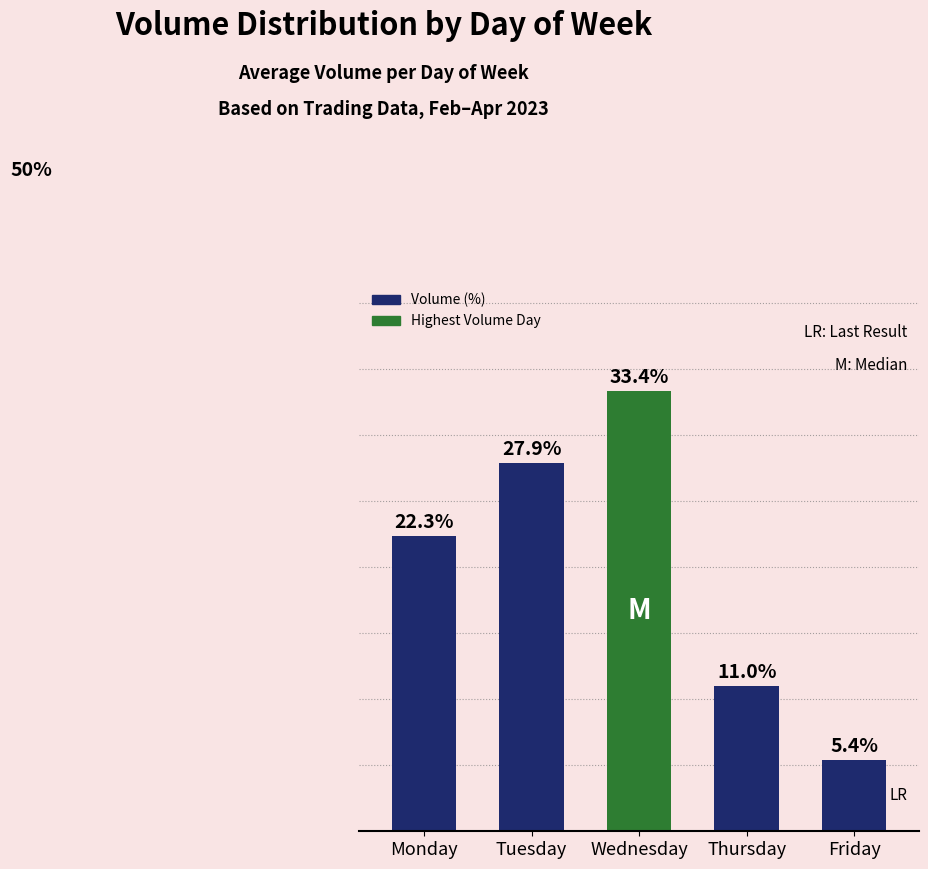

Between Thursday and Tuesday, which is larger?

Tuesday